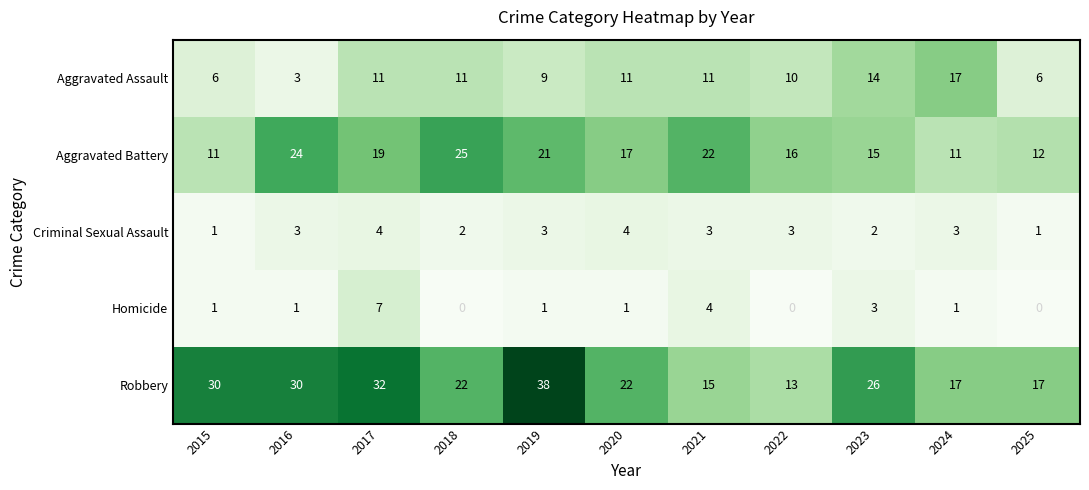

What is the total value across all series at 2022?

42